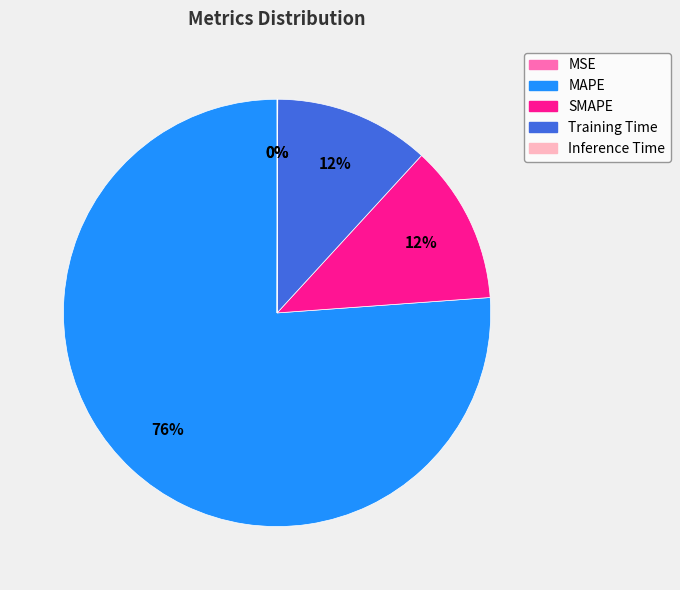

What percentage is the MAPE slice, to the nearest percent?

76%